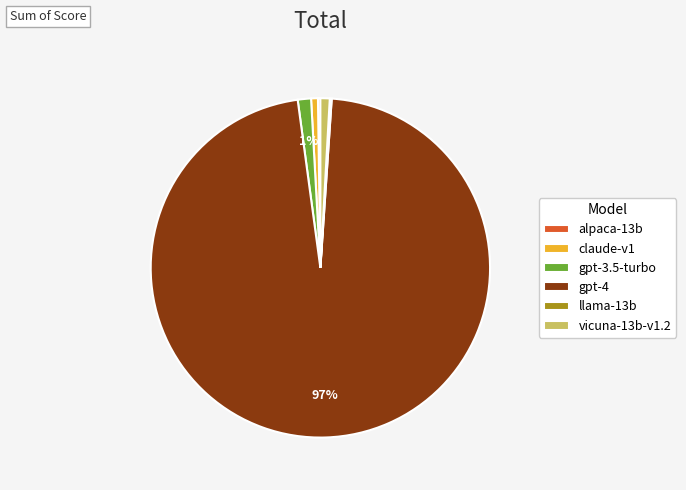

Between vicuna-13b-v1.2 and gpt-4, which is larger?

gpt-4